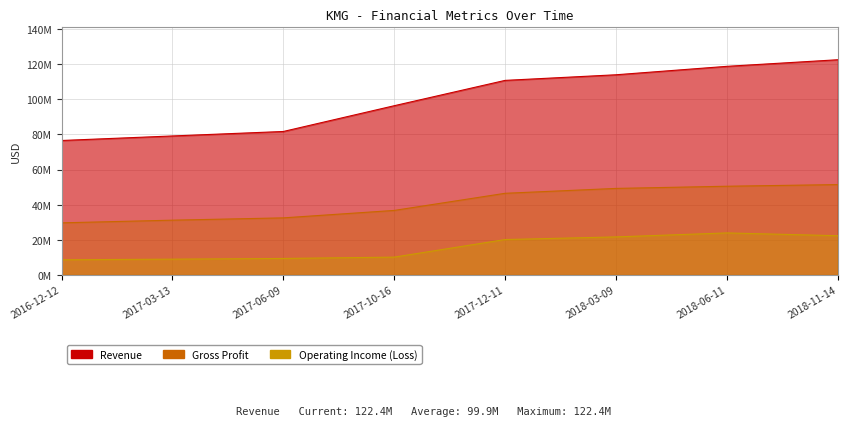

What is the sum of all Operating Income (Loss) values?

125.6